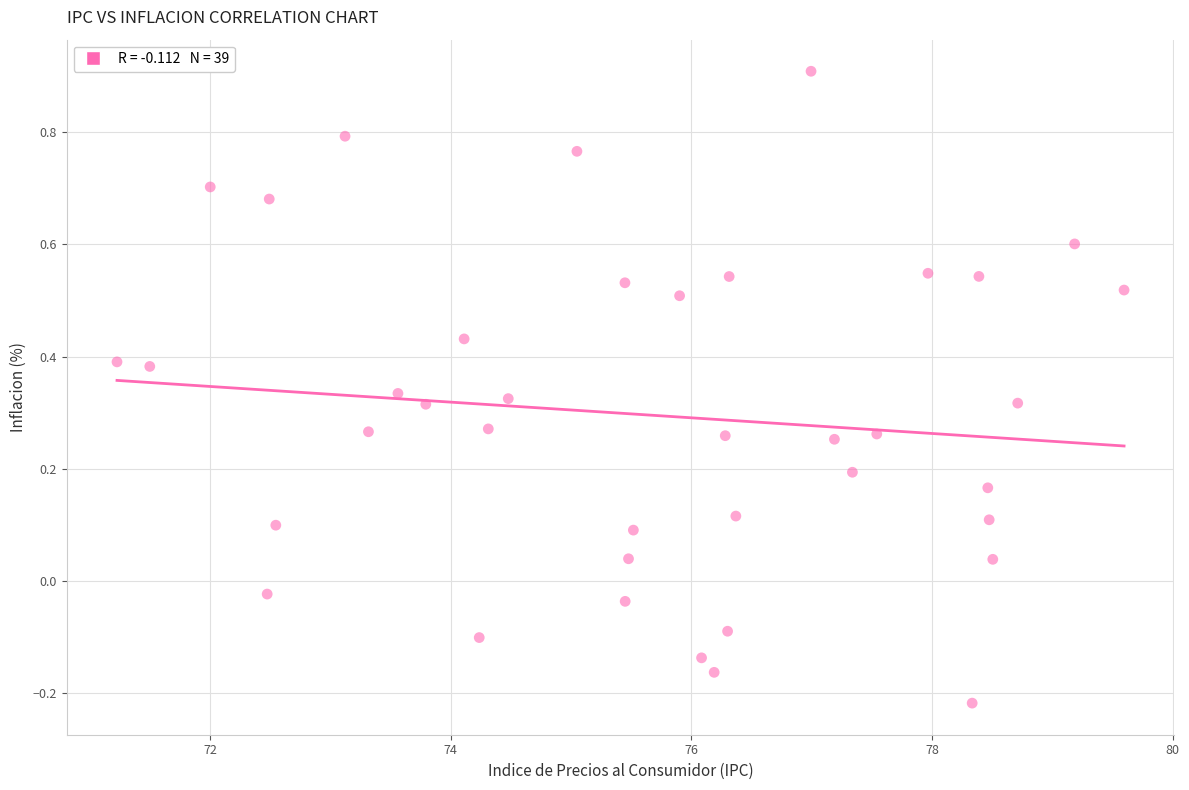

What is the range of X values (max minus min)?

8.4